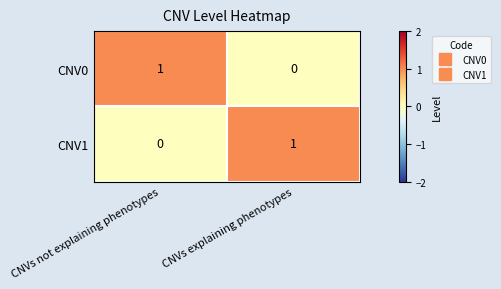

What is the spread (max minus min) of values at CNVs not explaining phenotypes?

1